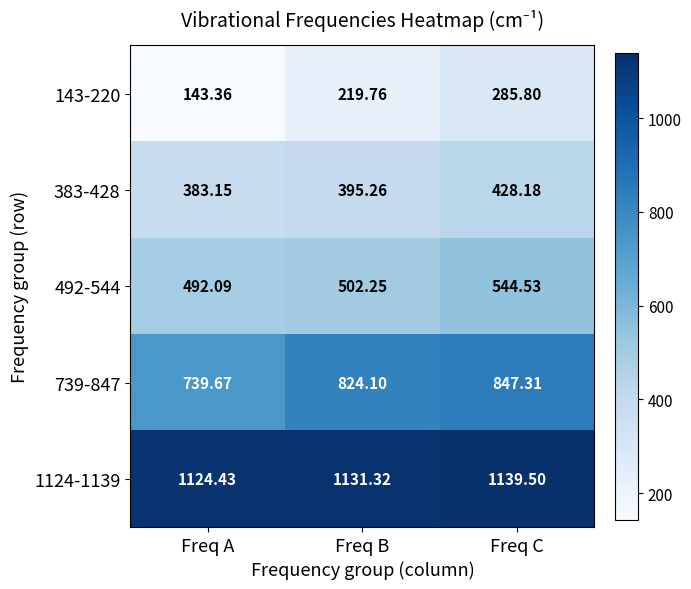

At which label does 739-847 reach its minimum?

Freq A